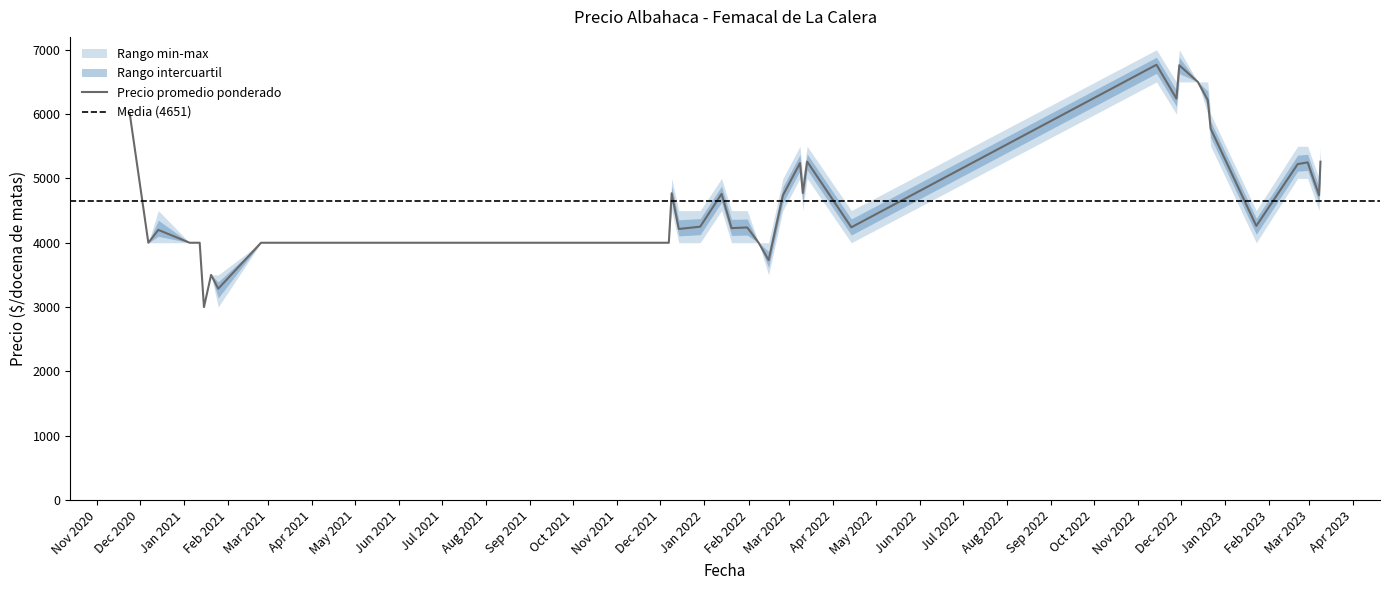

Reading left to right, what are all the values shown in this chart?

Precio promedio ponderado: 6000	4000	4200	4000	4000	3000	3500	3286	4000	4000	4000	4000	4000	4000	4000	4769	4214	4250	4760	4227	4238	4000	3730	4737	5239	4773	5262	4240	6767	6241	6759	6500	6217	5773	4262	5222	5250	4738	5260
Precio minimo: 6000	4000	4000	4000	4000	3000	3500	3000	4000	4000	4000	4000	4000	4000	4000	4500	4000	4000	4500	4000	4000	4000	3500	4500	5000	4500	5000	4000	6500	6000	6500	6500	6000	5500	4000	5000	5000	4500	5000
Precio maximo: 6000	4000	4500	4000	4000	3000	3500	3500	4000	4000	4000	4000	4000	4000	4000	5000	4500	4500	5000	4500	4500	4000	4000	5000	5500	5000	5500	4500	7000	6500	7000	6500	6500	6000	4500	5500	5500	5000	5500